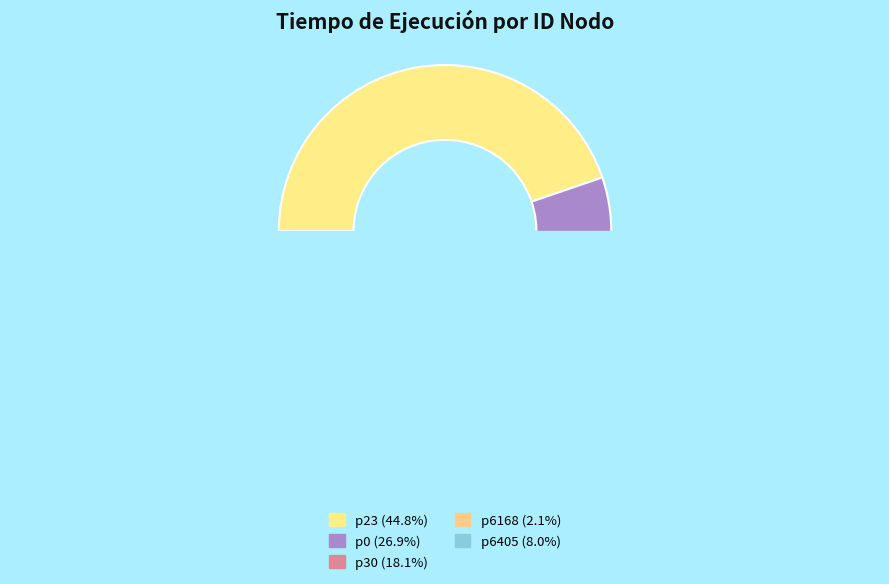

Does p23 account for over 50% of the chart?

No